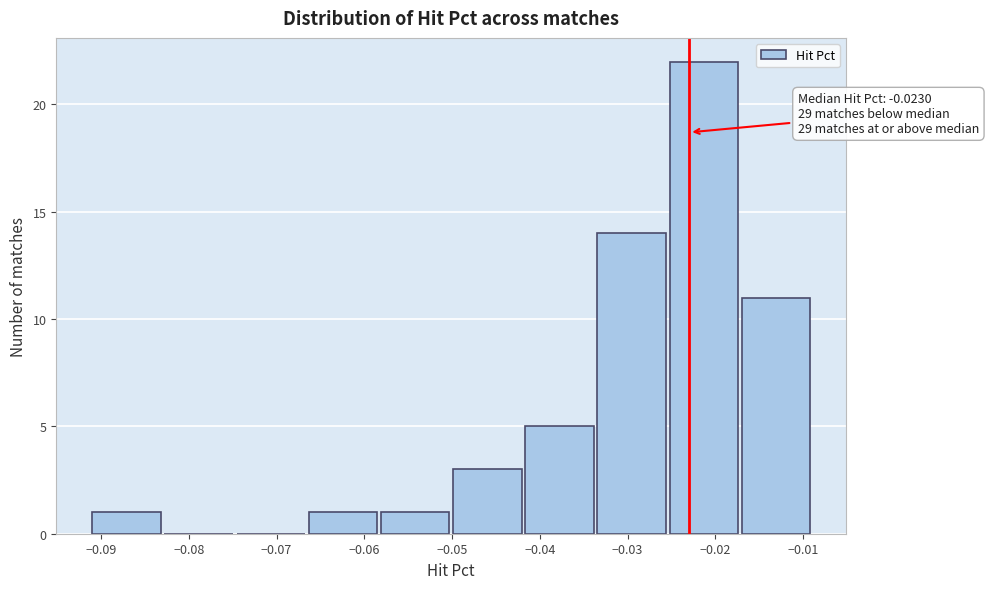

Which range on the x-axis has the tallest bar?

-0.025 to -0.017